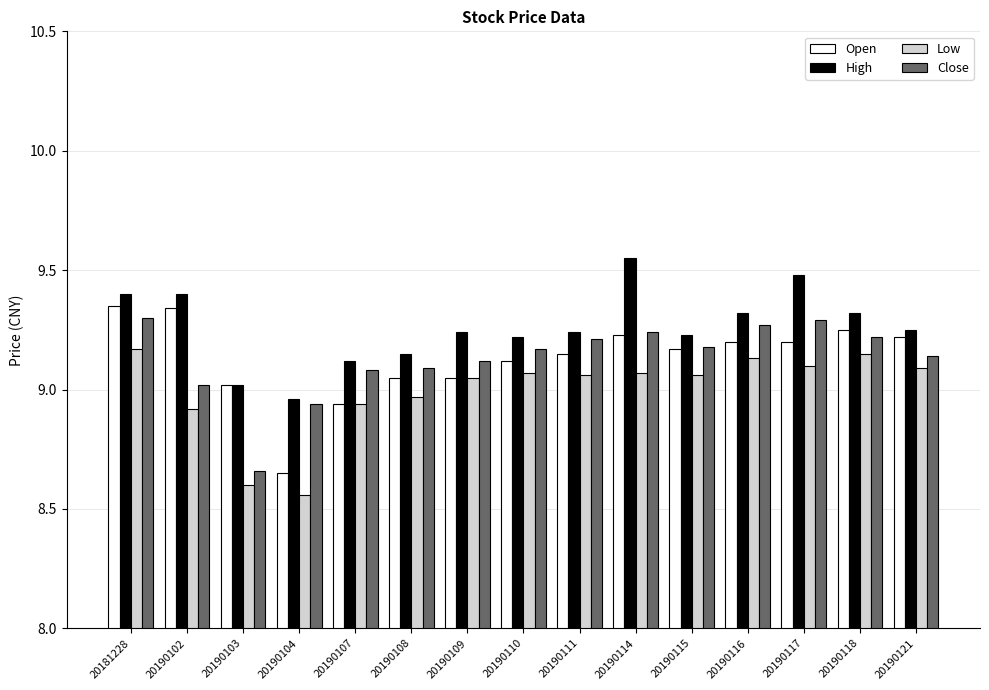

Rank the series by their maximum value, from highest to lowest.

High, Open, Close, Low